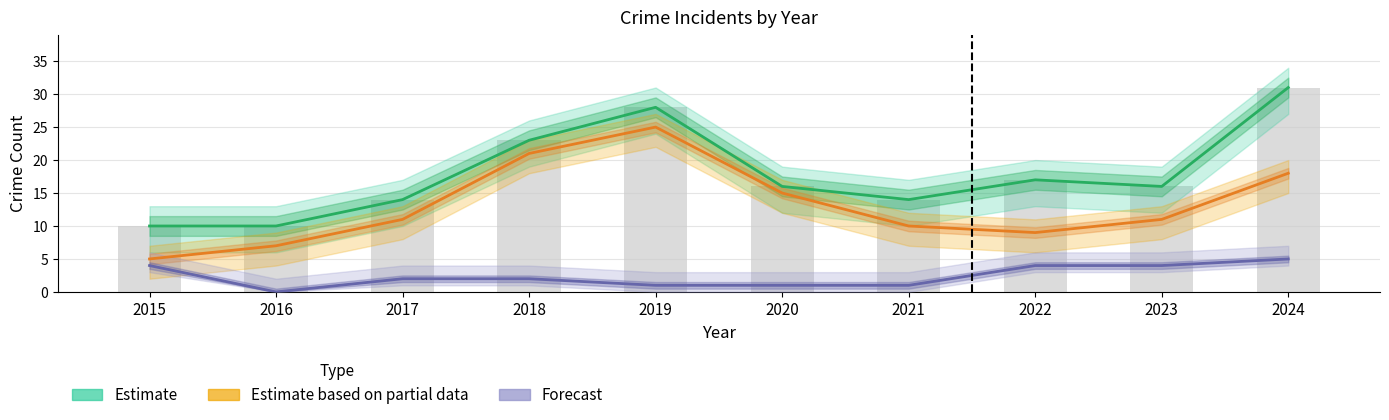

Reading left to right, transcribe all the data shown in this chart.

Total (Estimate): 2015=10	2016=10	2017=14	2018=23	2019=28	2020=16	2021=14	2022=17	2023=16	2024=31
Robbery (Partial Estimate): 2015=5	2016=7	2017=11	2018=21	2019=25	2020=15	2021=10	2022=9	2023=11	2024=18
Aggravated Battery (Forecast): 2015=4	2016=0	2017=2	2018=2	2019=1	2020=1	2021=1	2022=4	2023=4	2024=5